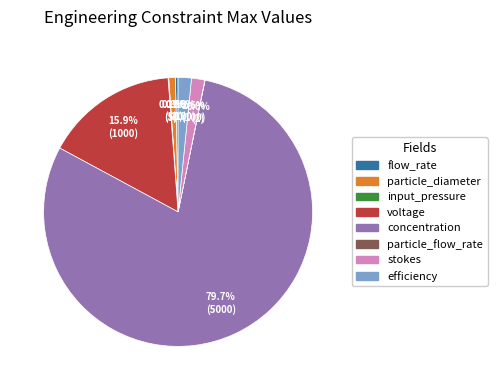

What percentage is NOT represented by efficiency?

98.4%